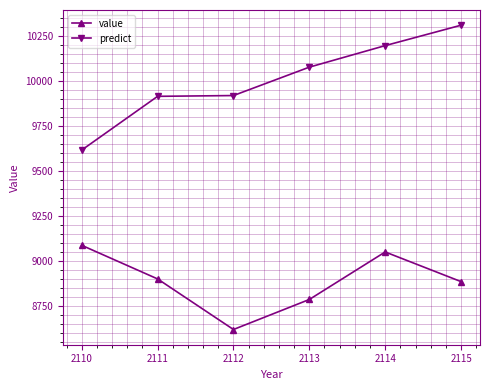

Which series changed the most between 2112 and 2115?

predict